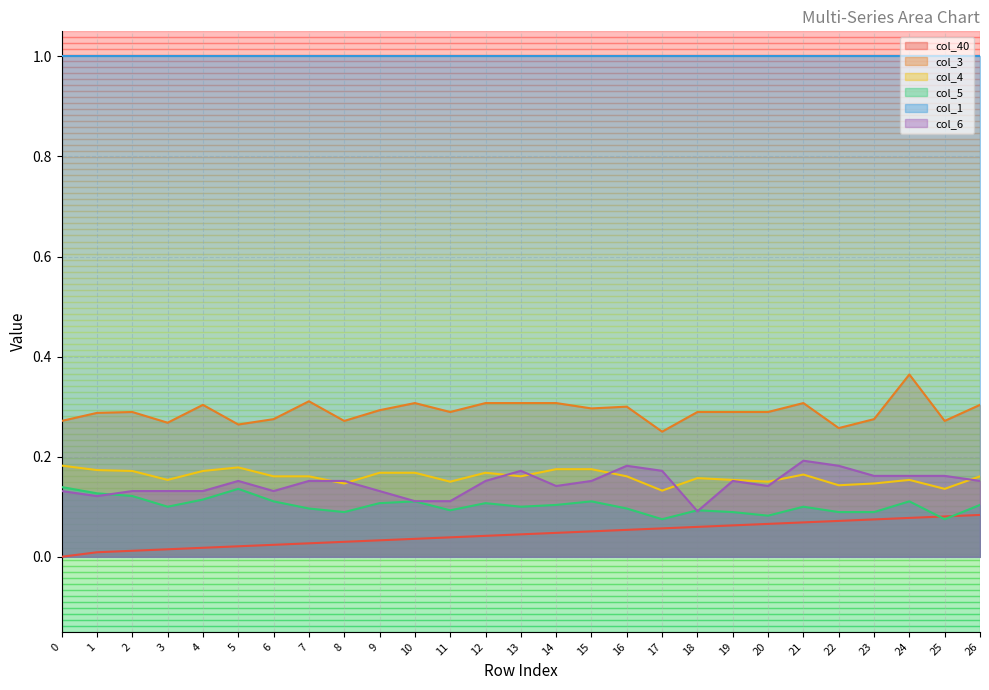

What is the difference between the col_40 values at 26 and 0?

0.1